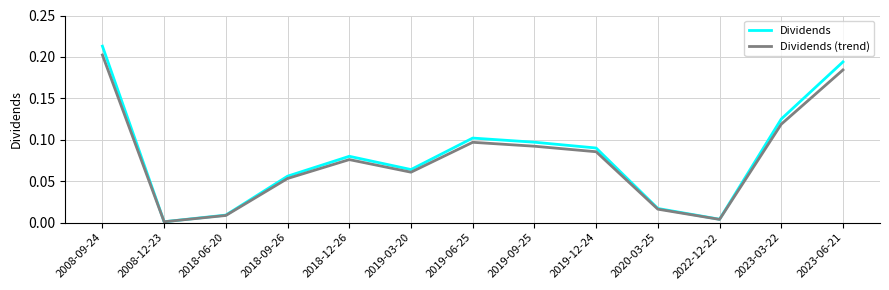

In Dividends, how many points are lower than both neighbors (excluding endpoints)?

3